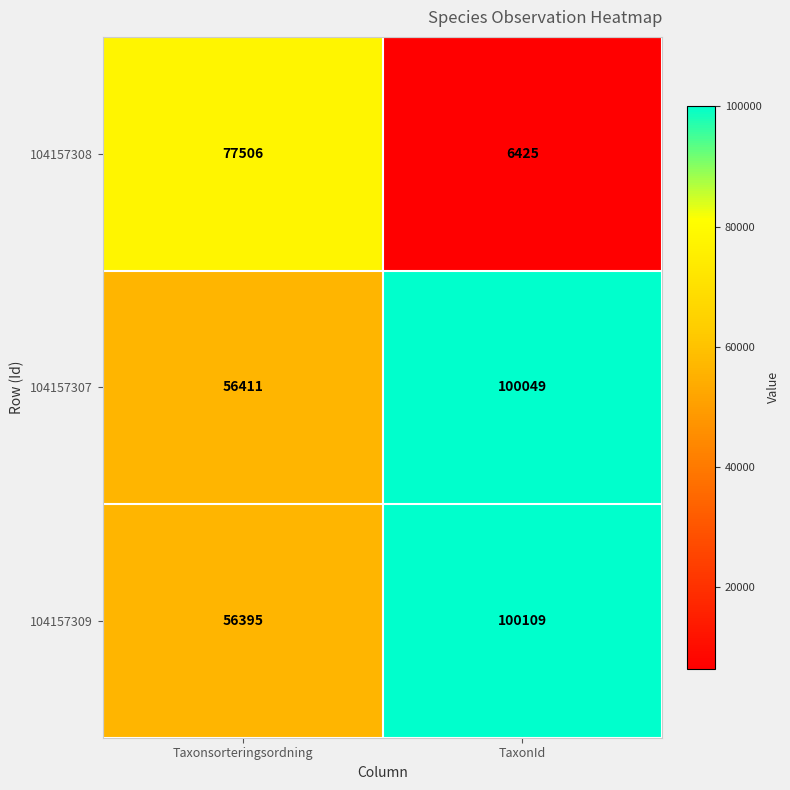

What is the spread (max minus min) of values at TaxonId?

93684